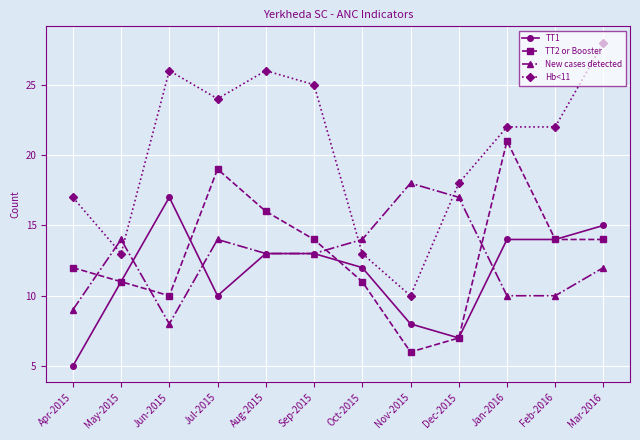

The value of New cases detected at Mar-2016 is 16. True or false?

False